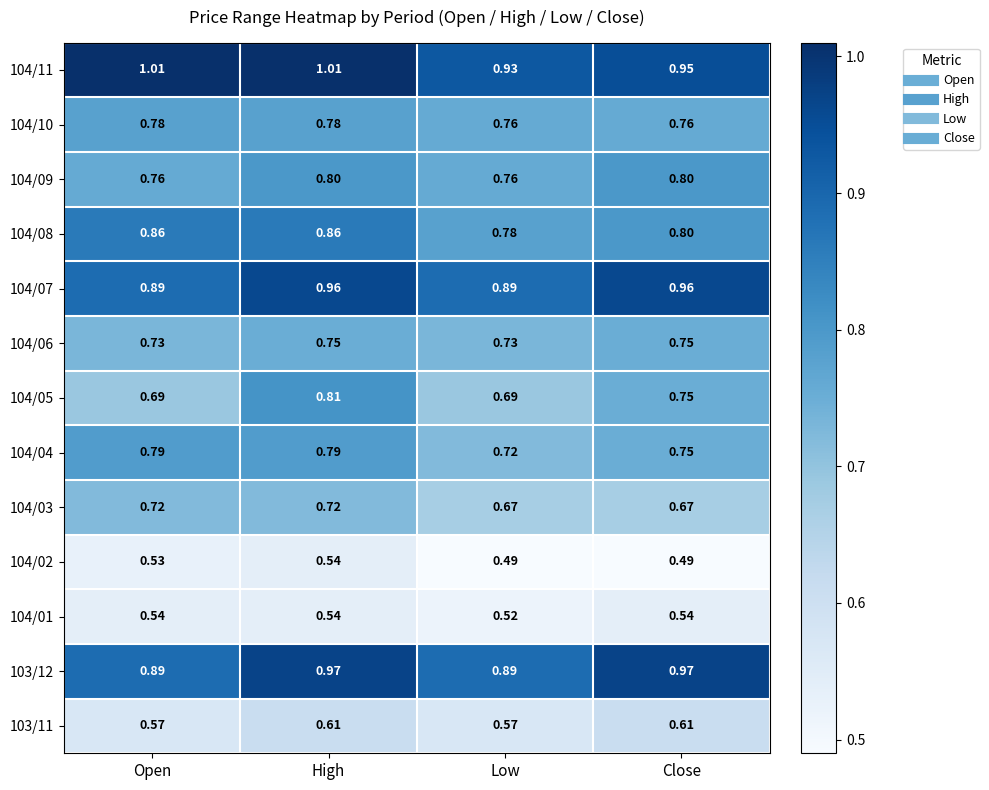

At which category is the sum across all series the highest?

High